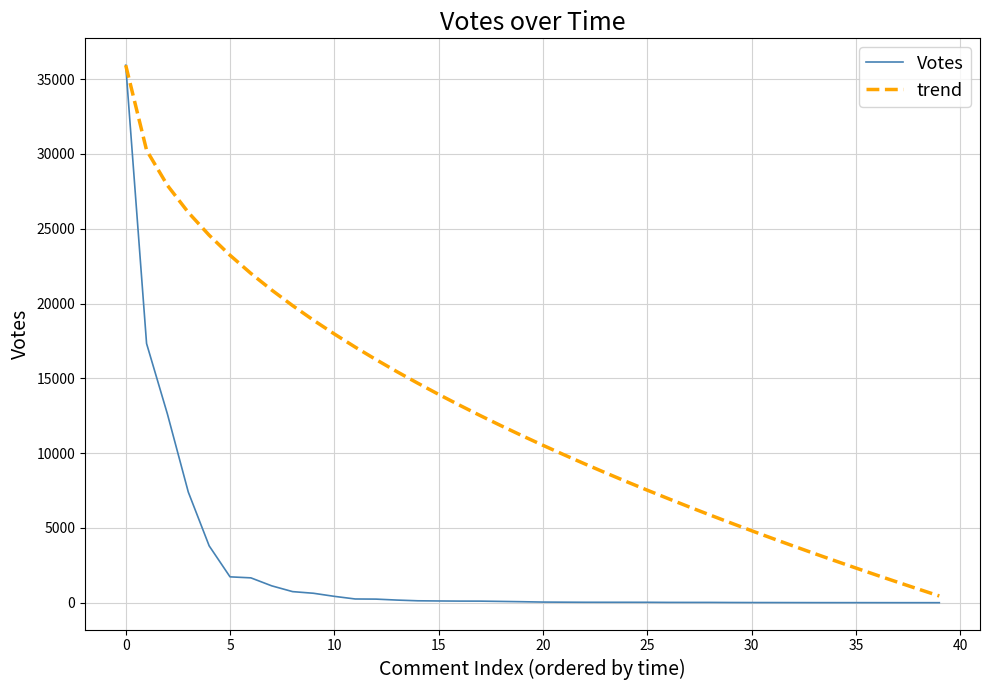

What is the maximum value shown in the chart?

35933.0